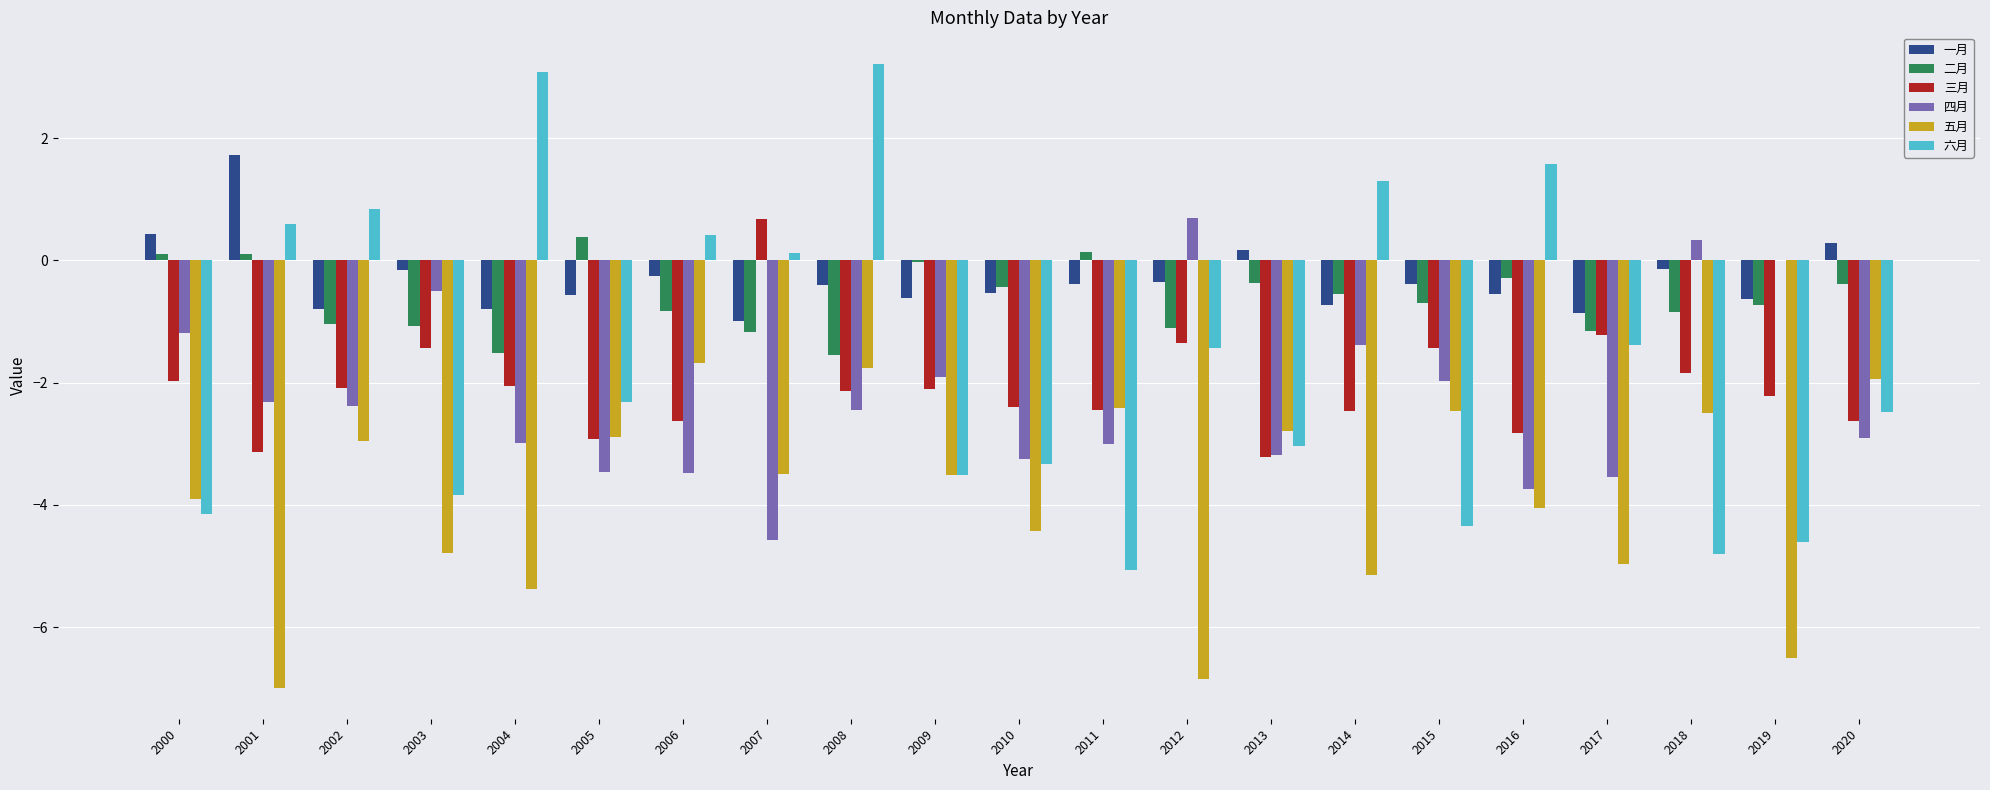

At which category is the sum across all series the highest?

2008